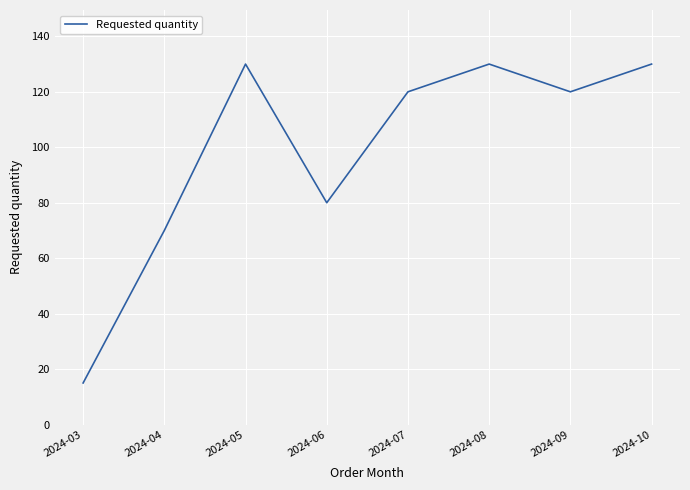

What is the smallest value displayed?

15